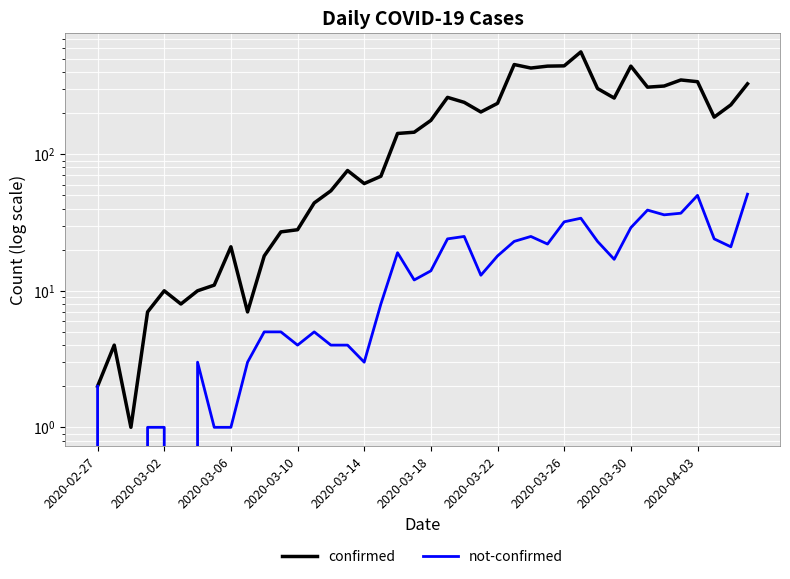

List the series in order of their overall mean, lowest first.

not-confirmed, confirmed